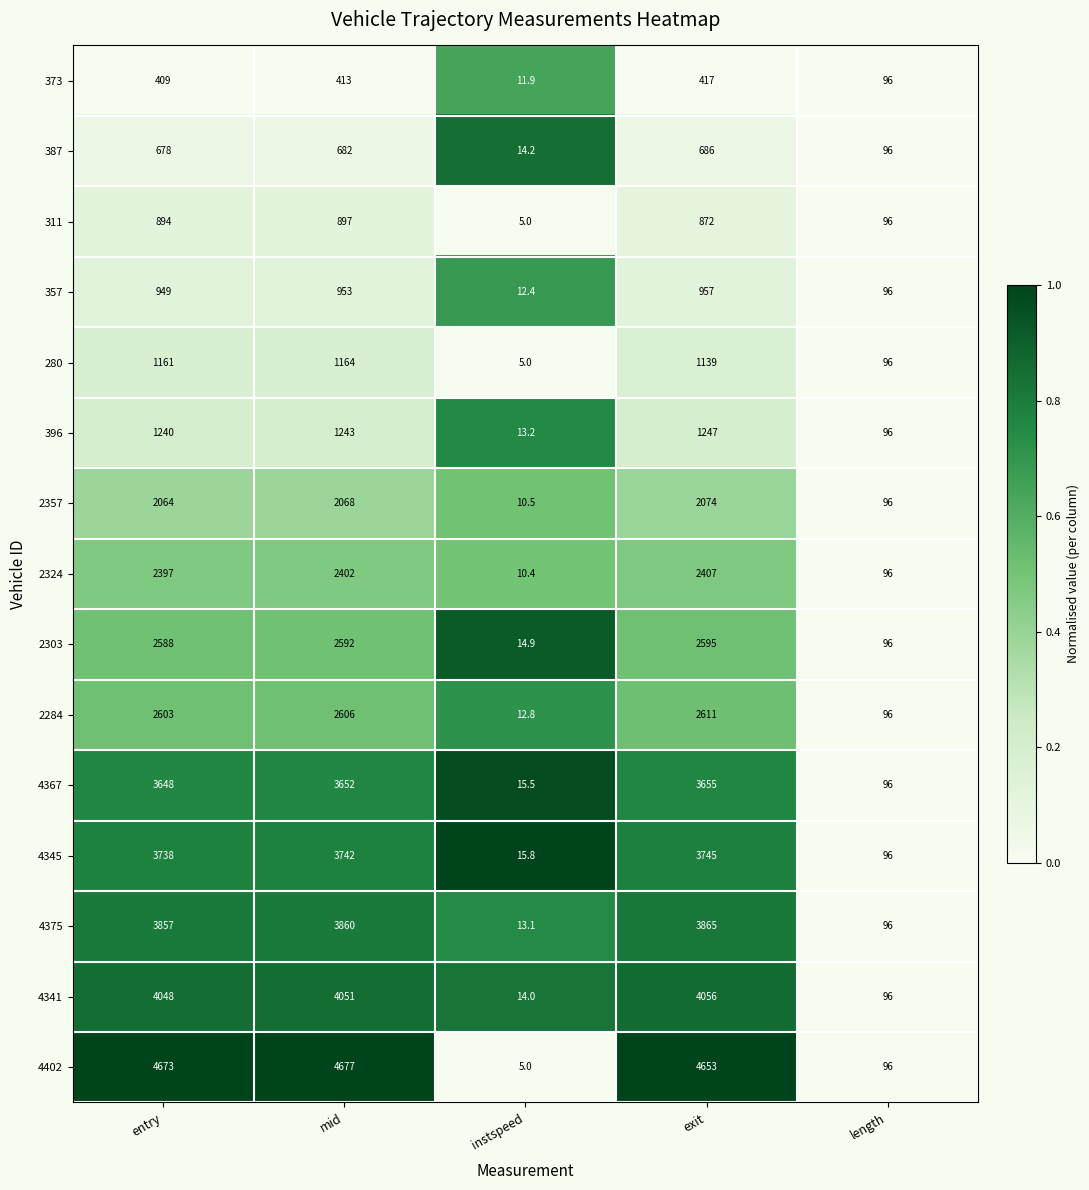

Rank the series by their maximum value, from lowest to highest.

373, 387, 311, 357, 280, 396, 2357, 2324, 2303, 2284, 4367, 4345, 4375, 4341, 4402